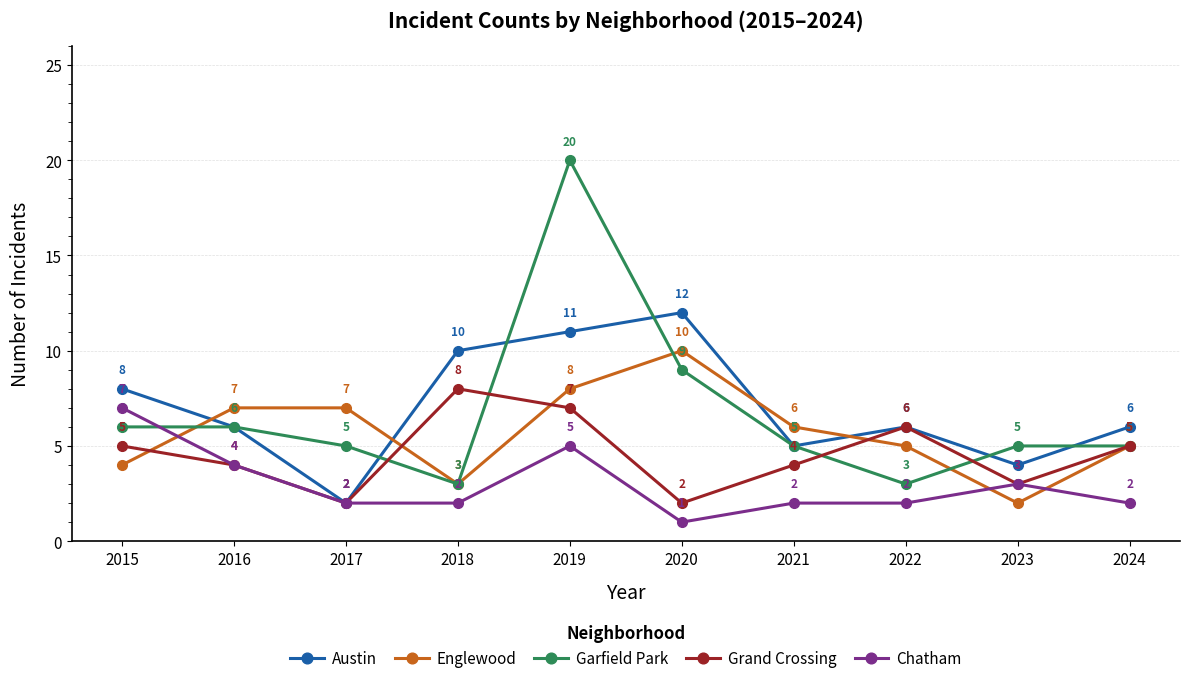

Is it true that Chatham equals 2 at 2022?

True